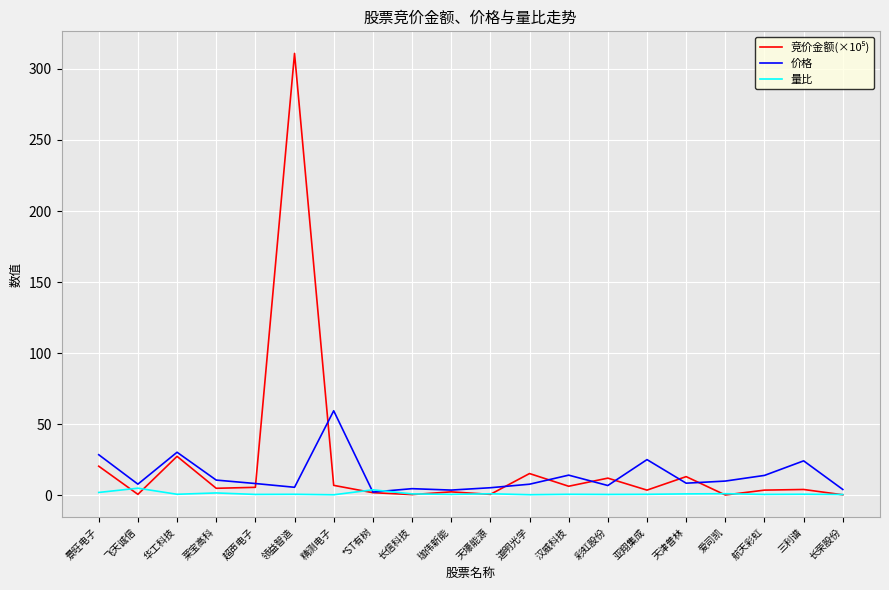

The 量比 series shows 0.8 at 华工科技. True or false?

True